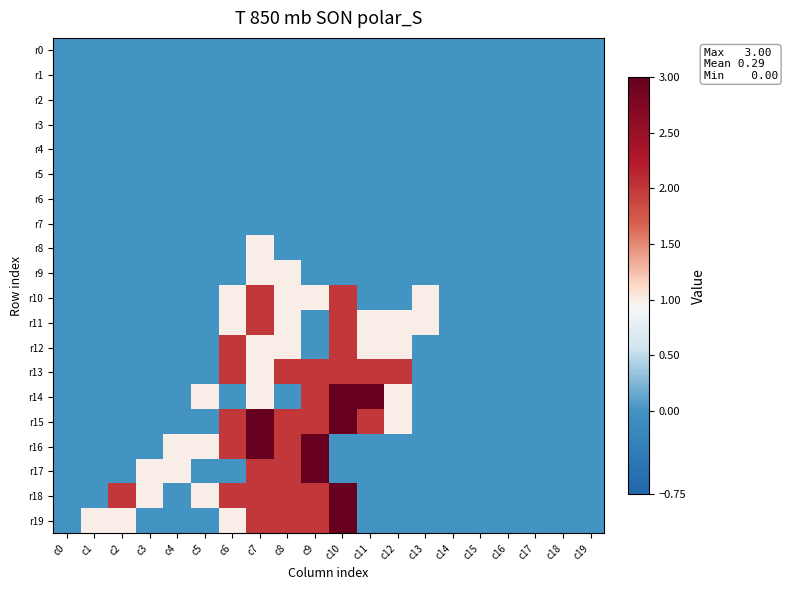

Reading left to right, extract all data points from this chart.

r0: c0=0	c1=0	c2=0	c3=0	c4=0	c5=0	c6=0	c7=0	c8=0	c9=0	c10=0	c11=0	c12=0	c13=0	c14=0	c15=0	c16=0	c17=0	c18=0	c19=0
r1: c0=0	c1=0	c2=0	c3=0	c4=0	c5=0	c6=0	c7=0	c8=0	c9=0	c10=0	c11=0	c12=0	c13=0	c14=0	c15=0	c16=0	c17=0	c18=0	c19=0
r2: c0=0	c1=0	c2=0	c3=0	c4=0	c5=0	c6=0	c7=0	c8=0	c9=0	c10=0	c11=0	c12=0	c13=0	c14=0	c15=0	c16=0	c17=0	c18=0	c19=0
r3: c0=0	c1=0	c2=0	c3=0	c4=0	c5=0	c6=0	c7=0	c8=0	c9=0	c10=0	c11=0	c12=0	c13=0	c14=0	c15=0	c16=0	c17=0	c18=0	c19=0
r4: c0=0	c1=0	c2=0	c3=0	c4=0	c5=0	c6=0	c7=0	c8=0	c9=0	c10=0	c11=0	c12=0	c13=0	c14=0	c15=0	c16=0	c17=0	c18=0	c19=0
r5: c0=0	c1=0	c2=0	c3=0	c4=0	c5=0	c6=0	c7=0	c8=0	c9=0	c10=0	c11=0	c12=0	c13=0	c14=0	c15=0	c16=0	c17=0	c18=0	c19=0
r6: c0=0	c1=0	c2=0	c3=0	c4=0	c5=0	c6=0	c7=0	c8=0	c9=0	c10=0	c11=0	c12=0	c13=0	c14=0	c15=0	c16=0	c17=0	c18=0	c19=0
r7: c0=0	c1=0	c2=0	c3=0	c4=0	c5=0	c6=0	c7=0	c8=0	c9=0	c10=0	c11=0	c12=0	c13=0	c14=0	c15=0	c16=0	c17=0	c18=0	c19=0
r8: c0=0	c1=0	c2=0	c3=0	c4=0	c5=0	c6=0	c7=1	c8=0	c9=0	c10=0	c11=0	c12=0	c13=0	c14=0	c15=0	c16=0	c17=0	c18=0	c19=0
r9: c0=0	c1=0	c2=0	c3=0	c4=0	c5=0	c6=0	c7=1	c8=1	c9=0	c10=0	c11=0	c12=0	c13=0	c14=0	c15=0	c16=0	c17=0	c18=0	c19=0
r10: c0=0	c1=0	c2=0	c3=0	c4=0	c5=0	c6=1	c7=2	c8=1	c9=1	c10=2	c11=0	c12=0	c13=1	c14=0	c15=0	c16=0	c17=0	c18=0	c19=0
r11: c0=0	c1=0	c2=0	c3=0	c4=0	c5=0	c6=1	c7=2	c8=1	c9=0	c10=2	c11=1	c12=1	c13=1	c14=0	c15=0	c16=0	c17=0	c18=0	c19=0
r12: c0=0	c1=0	c2=0	c3=0	c4=0	c5=0	c6=2	c7=1	c8=1	c9=0	c10=2	c11=1	c12=1	c13=0	c14=0	c15=0	c16=0	c17=0	c18=0	c19=0
r13: c0=0	c1=0	c2=0	c3=0	c4=0	c5=0	c6=2	c7=1	c8=2	c9=2	c10=2	c11=2	c12=2	c13=0	c14=0	c15=0	c16=0	c17=0	c18=0	c19=0
r14: c0=0	c1=0	c2=0	c3=0	c4=0	c5=1	c6=0	c7=1	c8=0	c9=2	c10=3	c11=3	c12=1	c13=0	c14=0	c15=0	c16=0	c17=0	c18=0	c19=0
r15: c0=0	c1=0	c2=0	c3=0	c4=0	c5=0	c6=2	c7=3	c8=2	c9=2	c10=3	c11=2	c12=1	c13=0	c14=0	c15=0	c16=0	c17=0	c18=0	c19=0
r16: c0=0	c1=0	c2=0	c3=0	c4=1	c5=1	c6=2	c7=3	c8=2	c9=3	c10=0	c11=0	c12=0	c13=0	c14=0	c15=0	c16=0	c17=0	c18=0	c19=0
r17: c0=0	c1=0	c2=0	c3=1	c4=1	c5=0	c6=0	c7=2	c8=2	c9=3	c10=0	c11=0	c12=0	c13=0	c14=0	c15=0	c16=0	c17=0	c18=0	c19=0
r18: c0=0	c1=0	c2=2	c3=1	c4=0	c5=1	c6=2	c7=2	c8=2	c9=2	c10=3	c11=0	c12=0	c13=0	c14=0	c15=0	c16=0	c17=0	c18=0	c19=0
r19: c0=0	c1=1	c2=1	c3=0	c4=0	c5=0	c6=1	c7=2	c8=2	c9=2	c10=3	c11=0	c12=0	c13=0	c14=0	c15=0	c16=0	c17=0	c18=0	c19=0